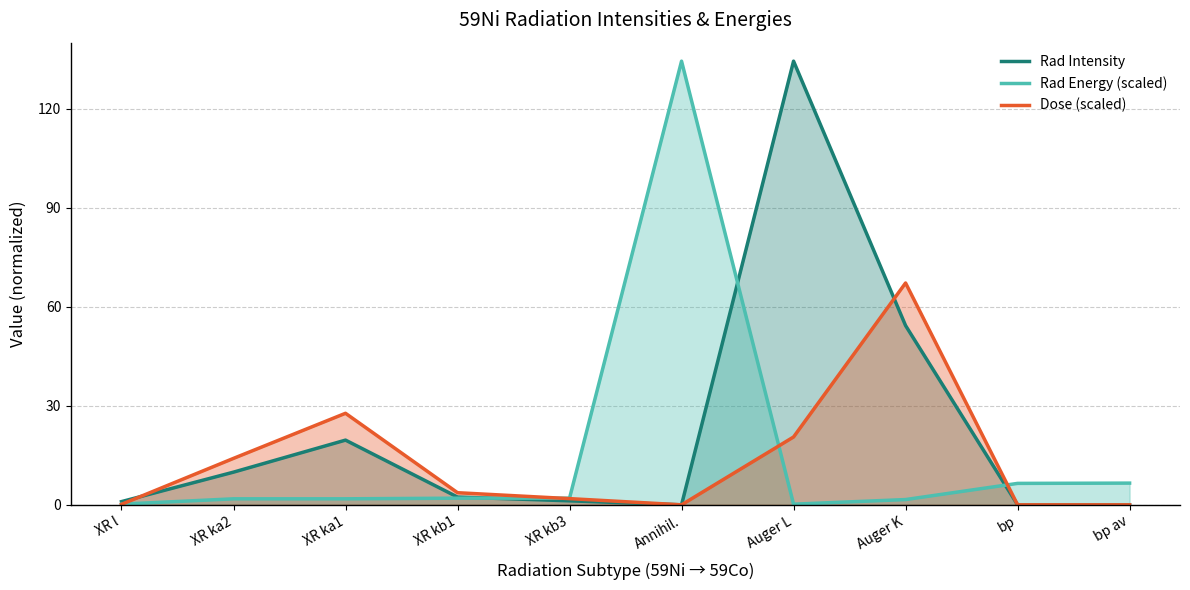

True or false: Rad Intensity has a value of 3.6 at XR kb1.

False